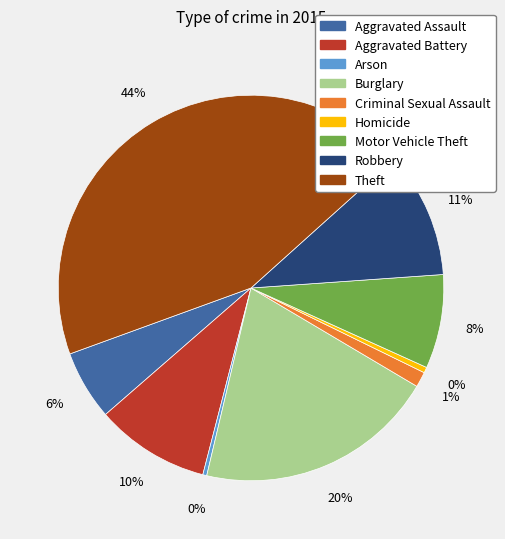

How many segments does this pie chart have?

9